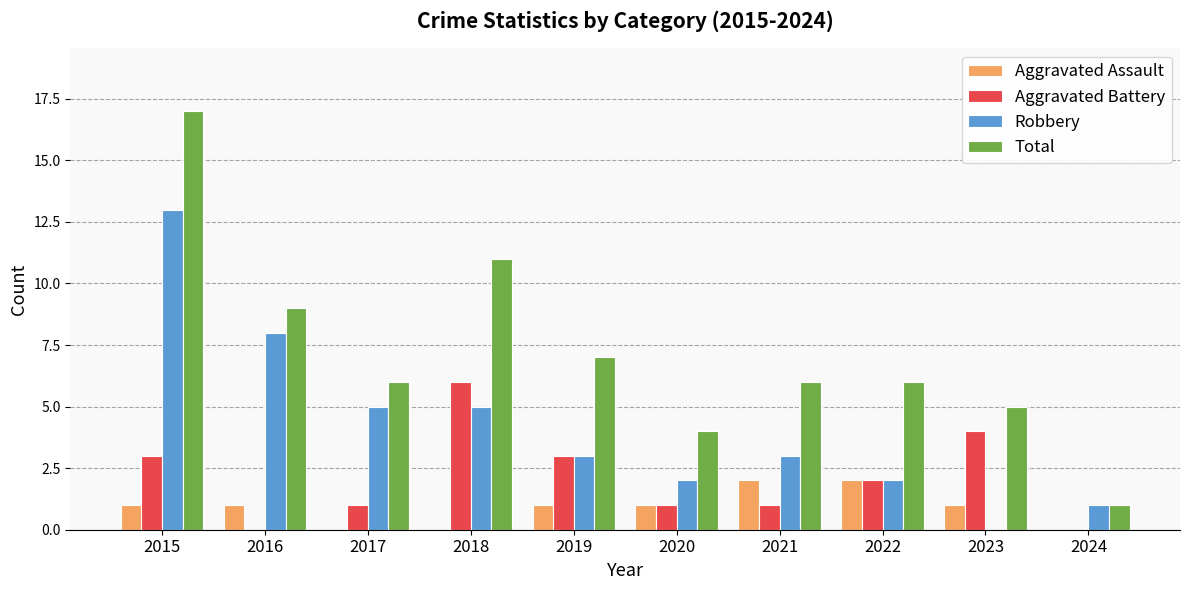

How many positive values does the Robbery series have?

9